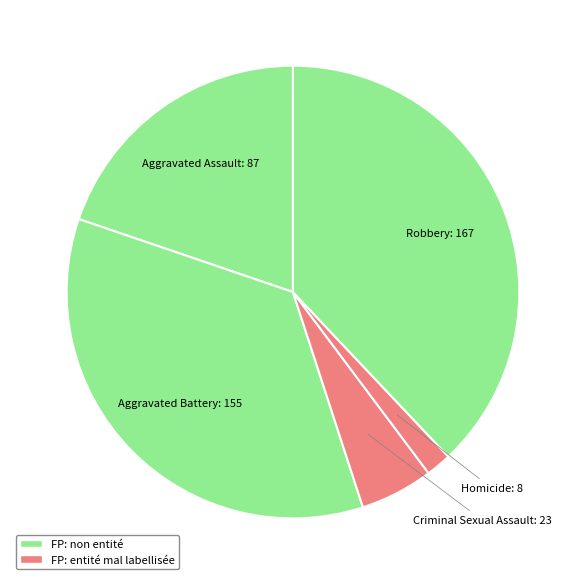

Is there any slice that represents more than half of the pie?

No